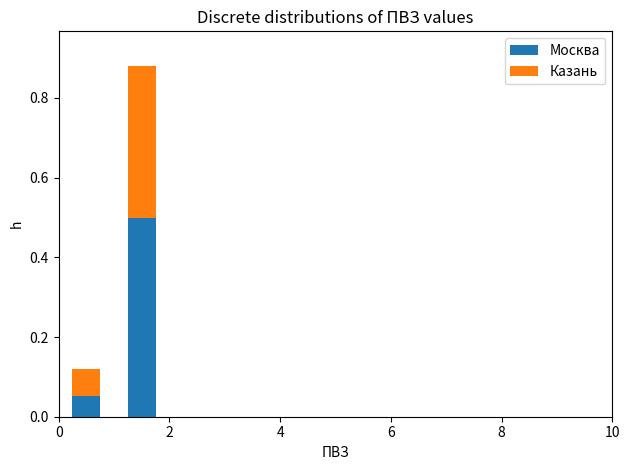

What is the total height of the stacked bar covering 1 to 2 on the x-axis? The values are not printed on the chart, so give them approximately, as read against the axis.

0.88